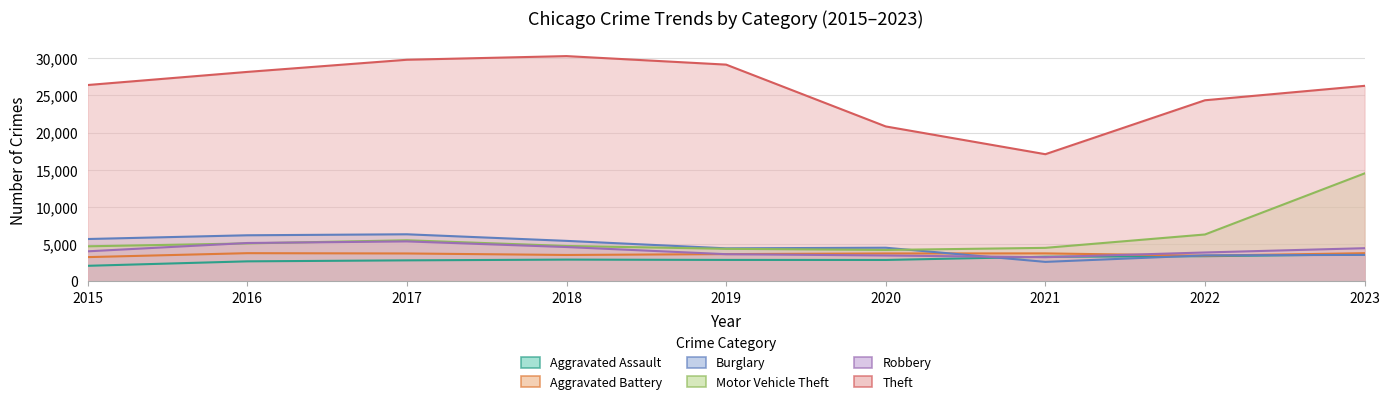

True or false: Theft has more than 0 points higher than both neighbors.

True